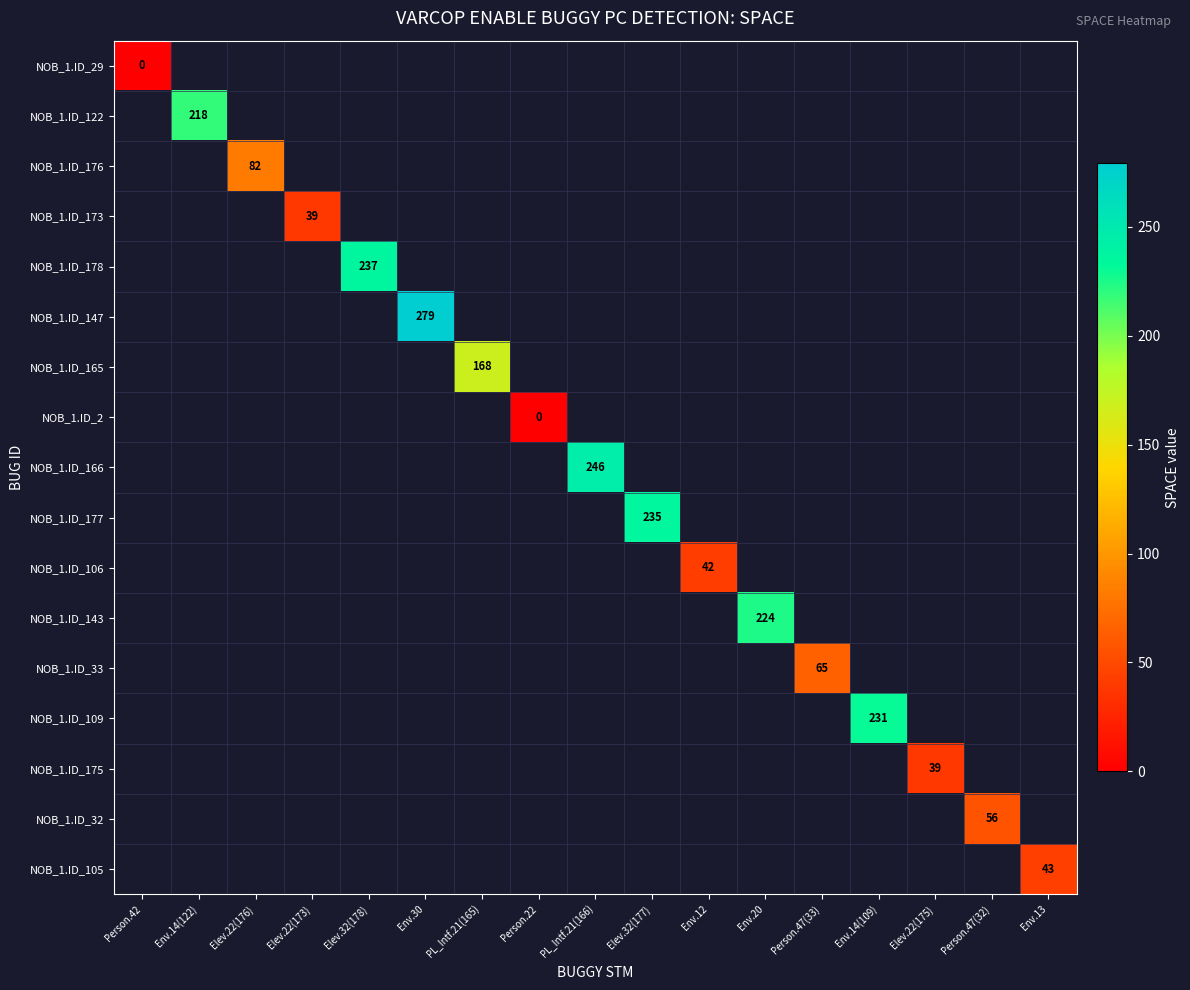

What is the greatest value displayed?

279.0